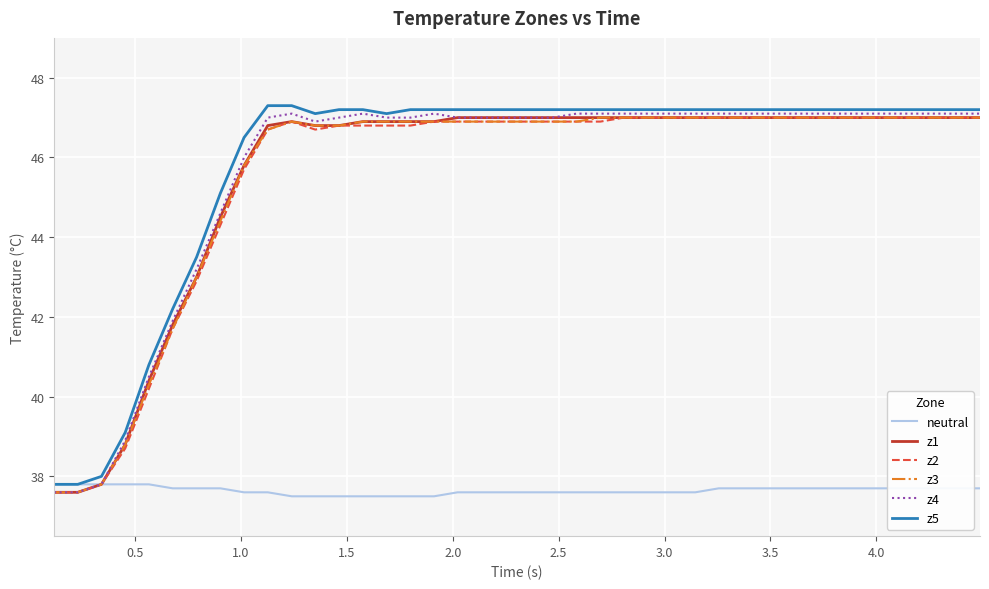

At how many categories does at least one series exceed 41?

35